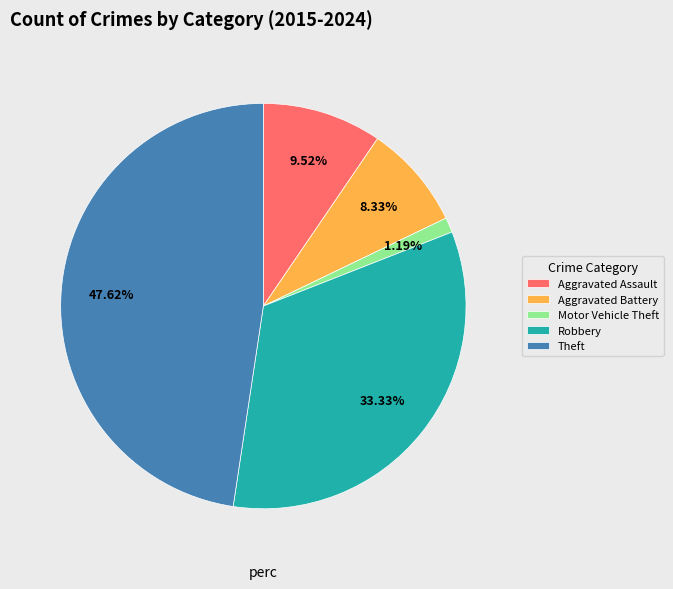

The Theft slice represents 62% of the pie. True or false?

False